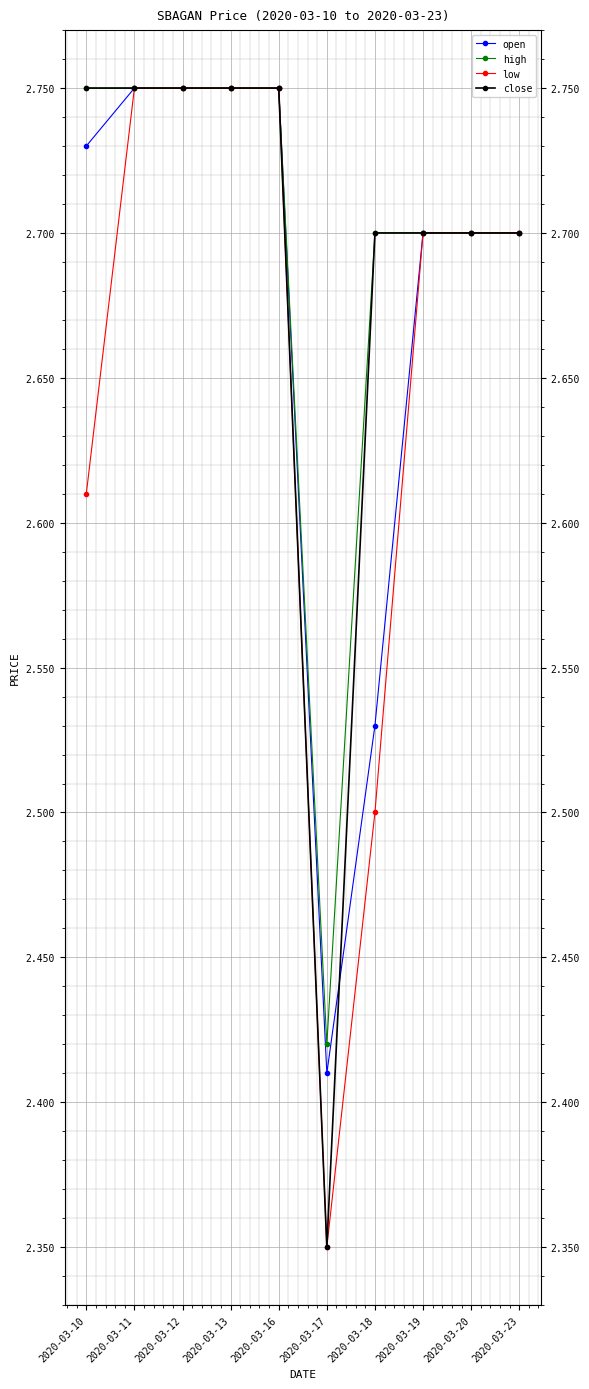

Which category has the lowest value in the low series?

2020-03-17